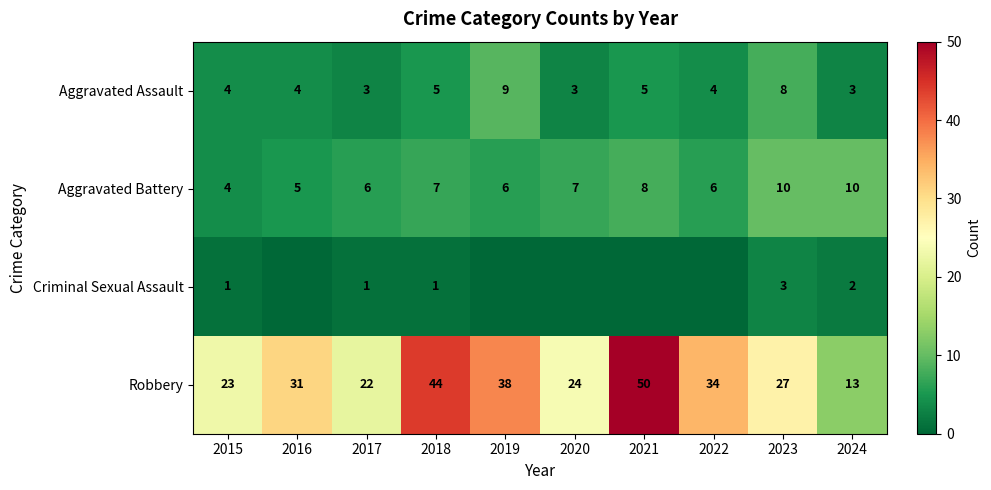

What is the difference between the Aggravated Assault values at 2020 and 2019?

6